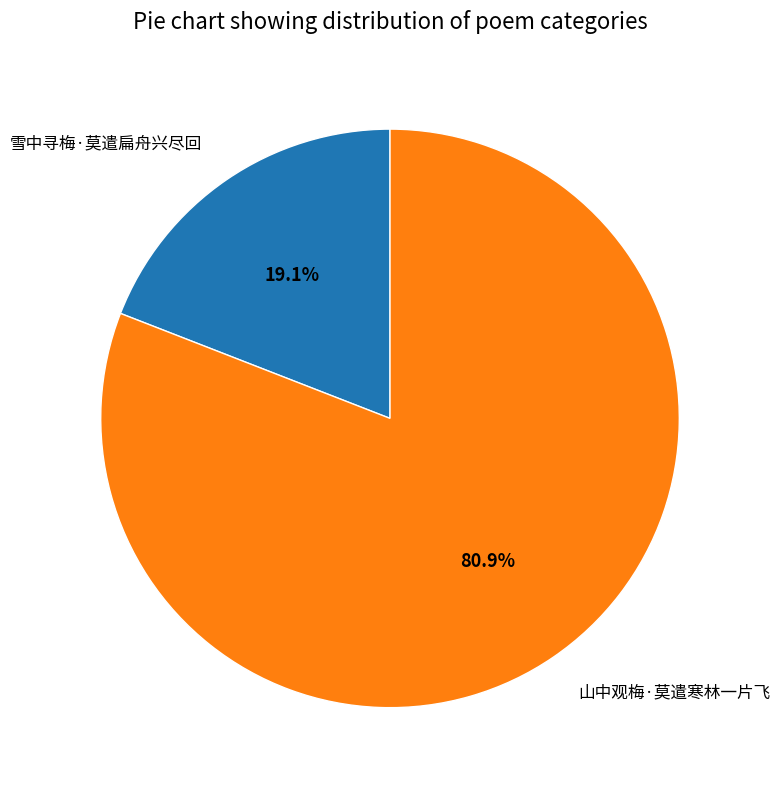

True or false: 山中观梅·莫遣寒林一片飞 accounts for 81% of the total.

True